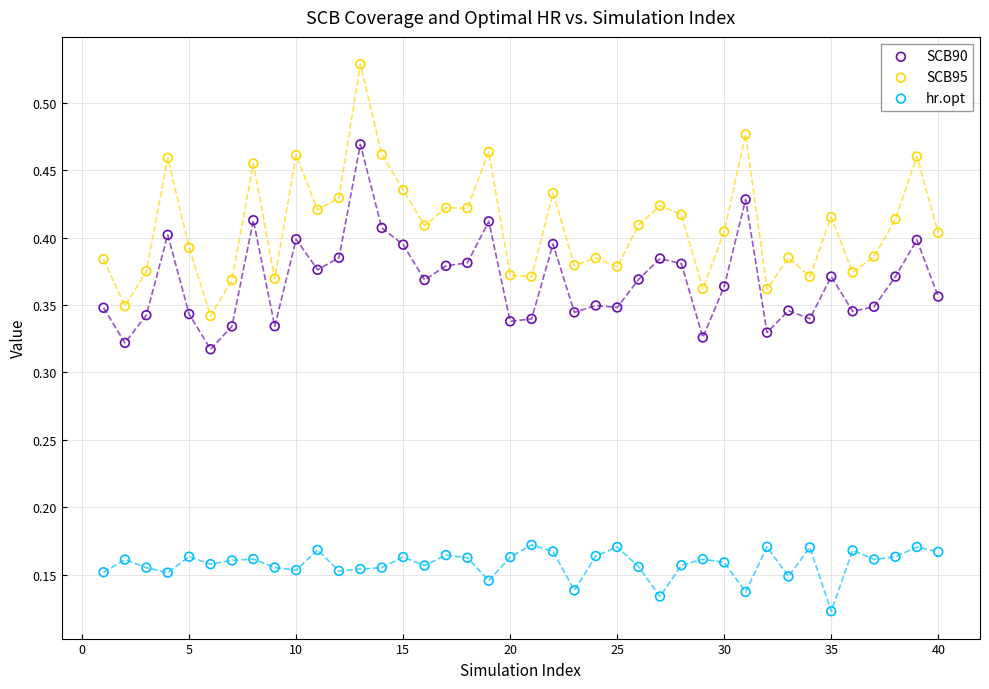

Which series has the largest Y range (max minus min)?

SCB95